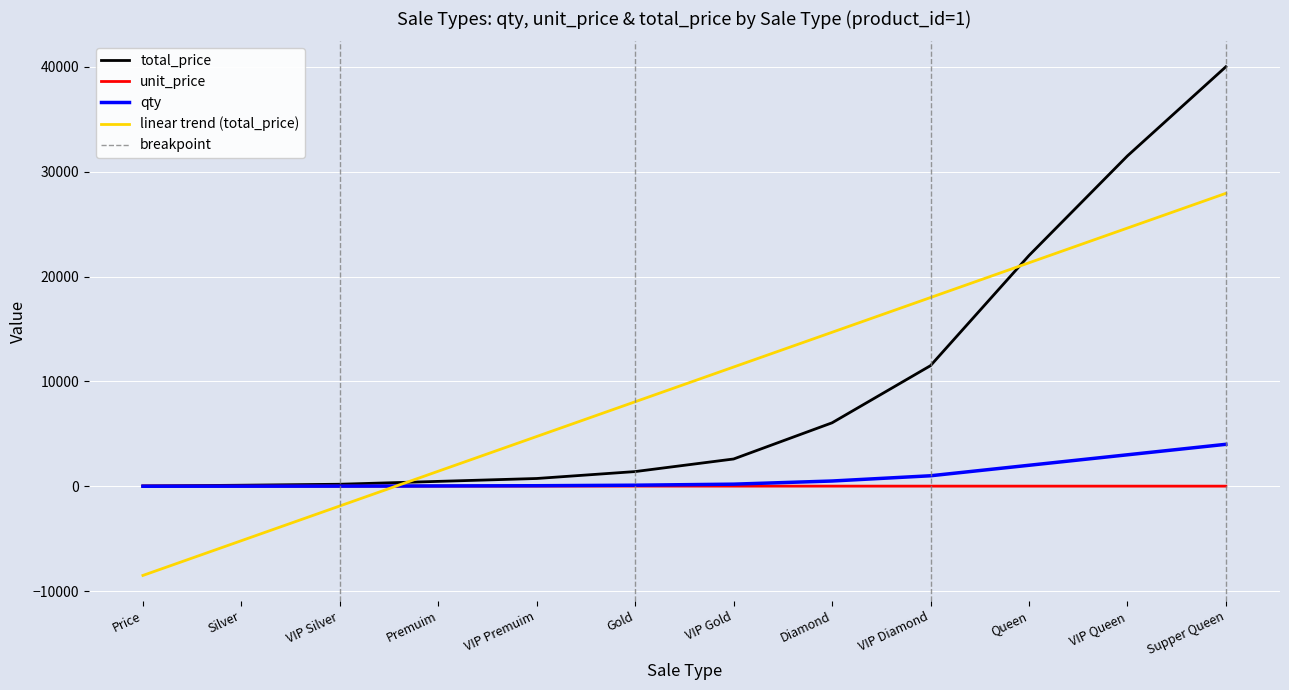

Which has a higher value, VIP Premuim or VIP Queen?

VIP Premuim